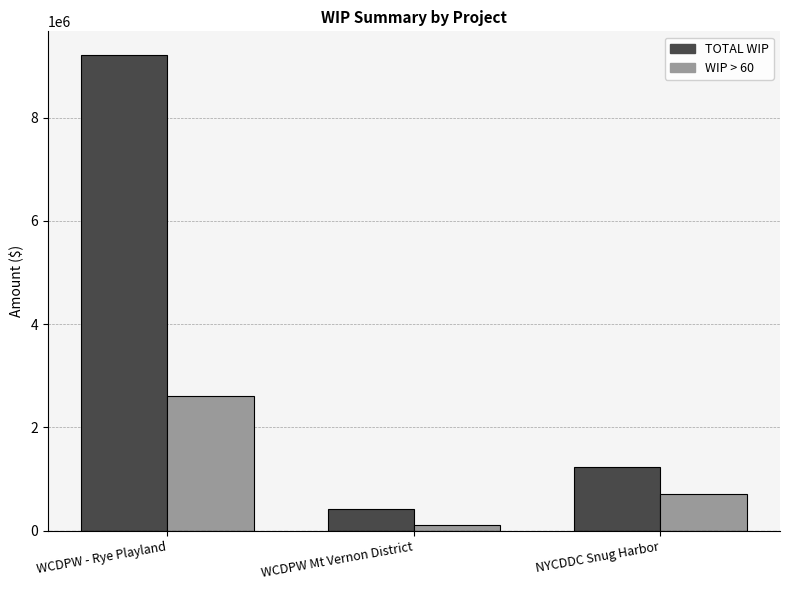

What is the difference between the highest and lowest values at NYCDDC Snug Harbor?

537047